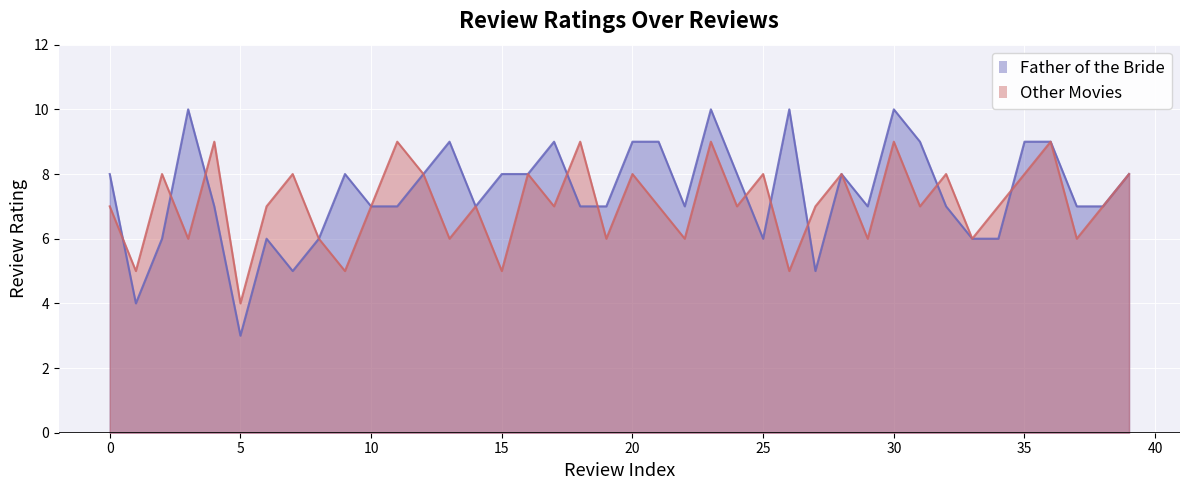

How many interior local peaks does the Father of the Bride series have?

9